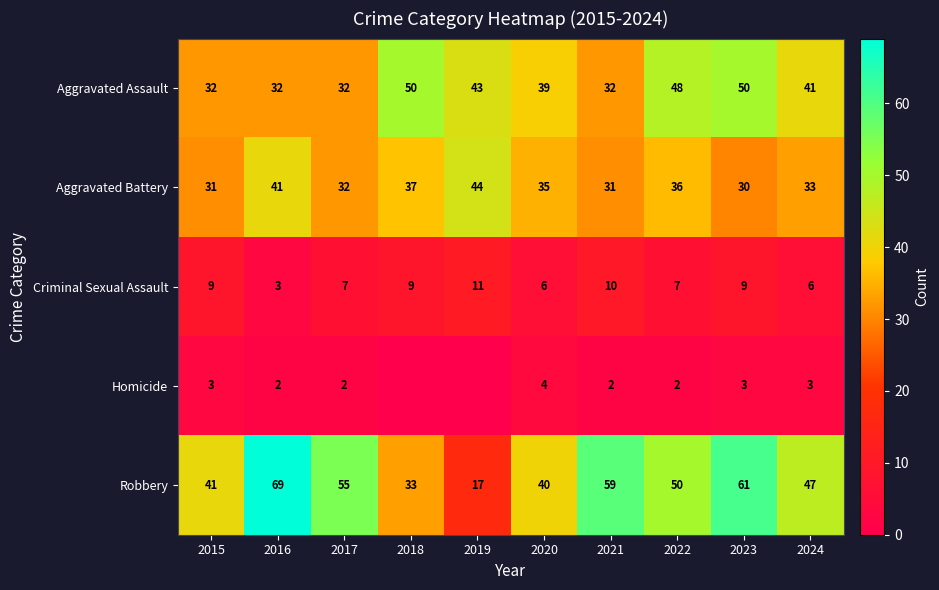

How many values in the Aggravated Assault series exceed 41?

4